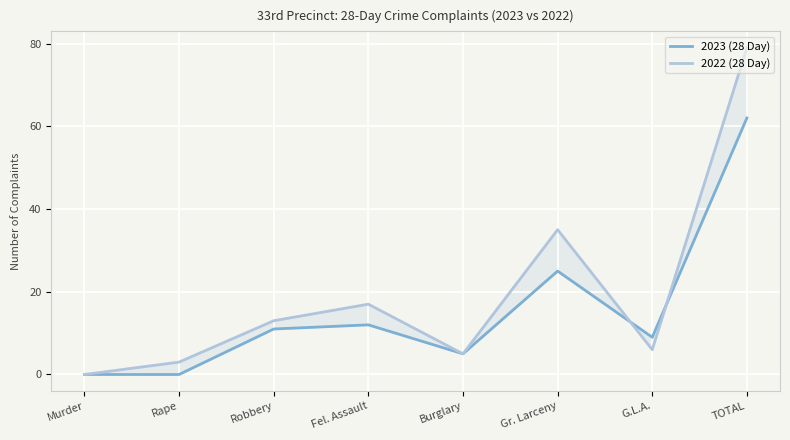

Count the number of data series in this chart.

2